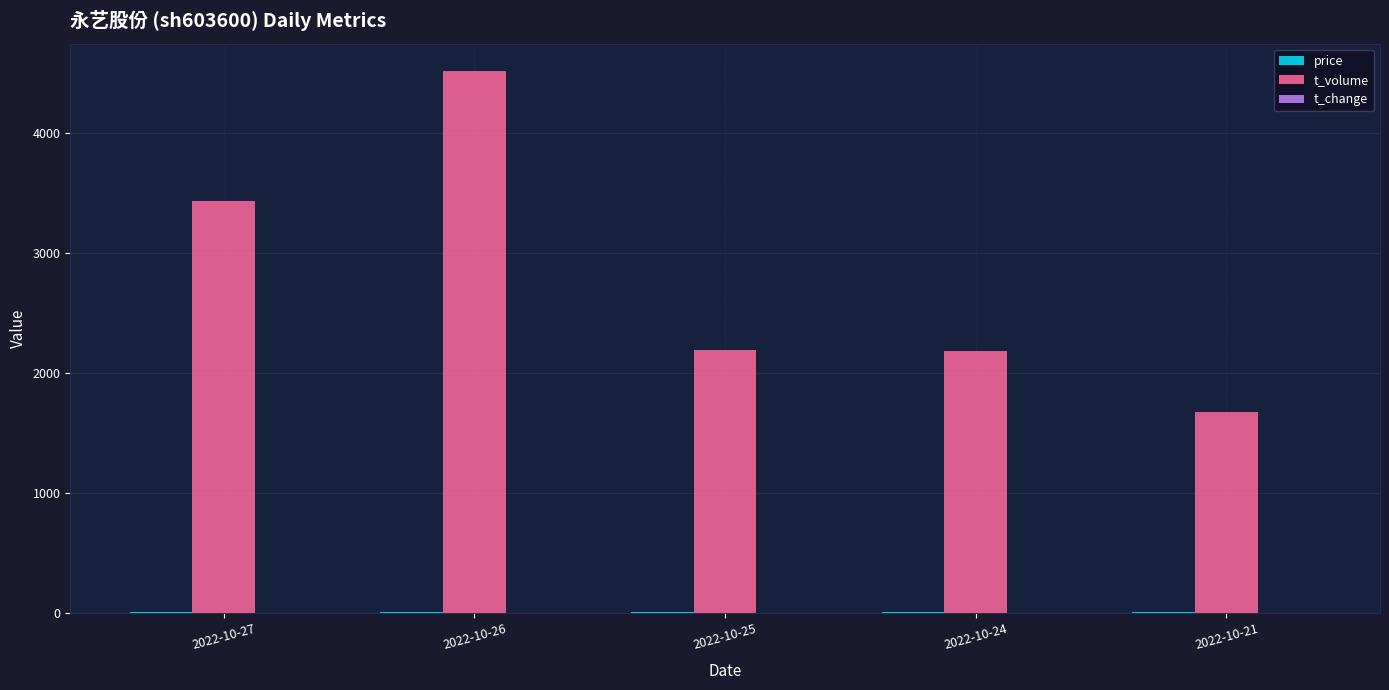

How many groups of bars are there?

5